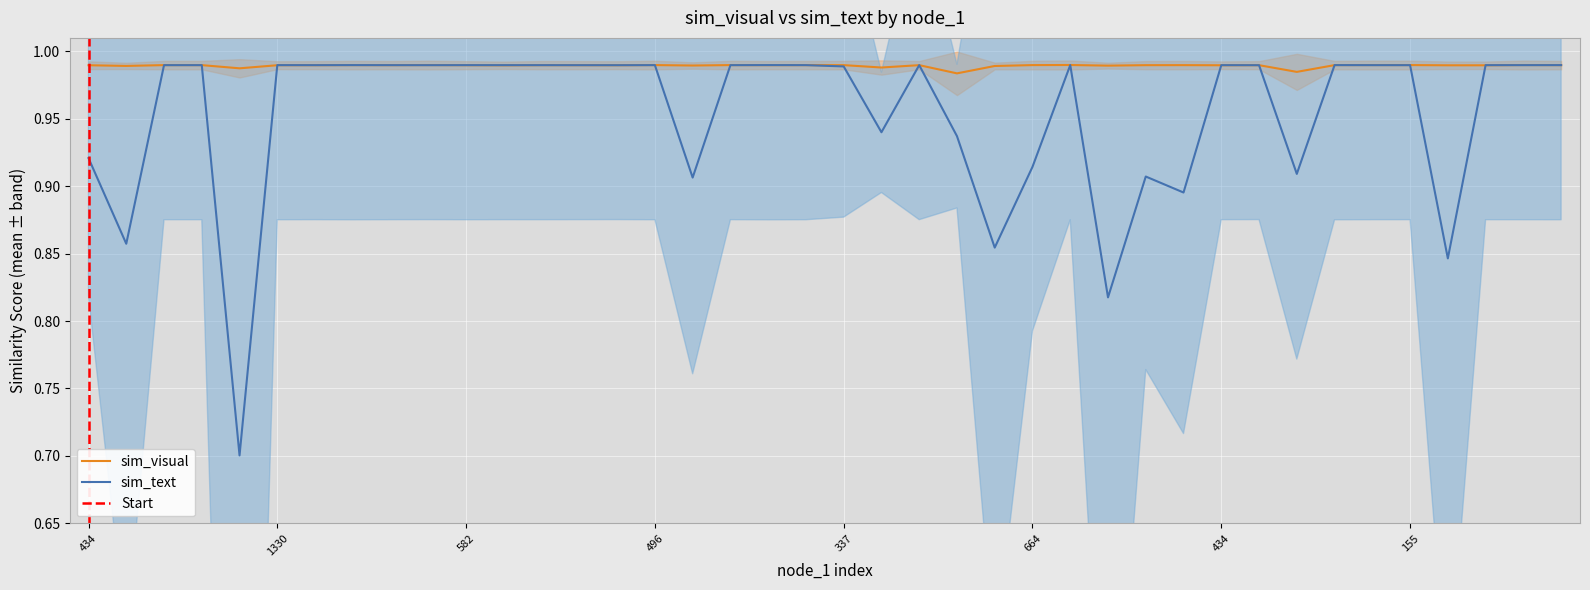

True or false: sim_text has more than 1 points higher than both neighbors.

True